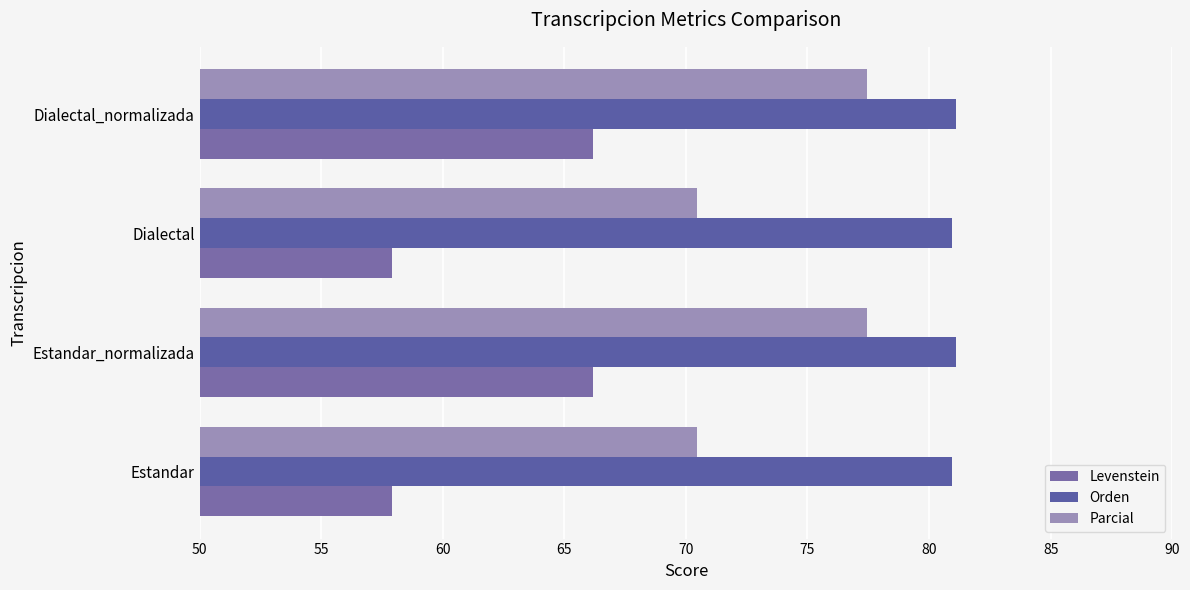

What is the value of the Parcial bar at the 3rd from the left?

70.4